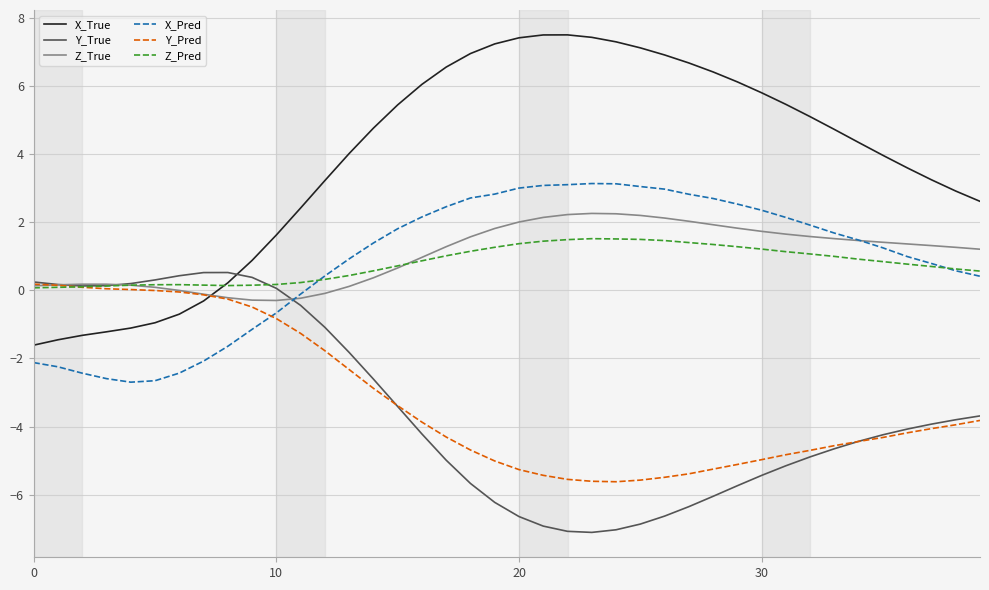

What are all the series names shown in the legend?

X_True, Y_True, Z_True, X_Pred, Y_Pred, Z_Pred